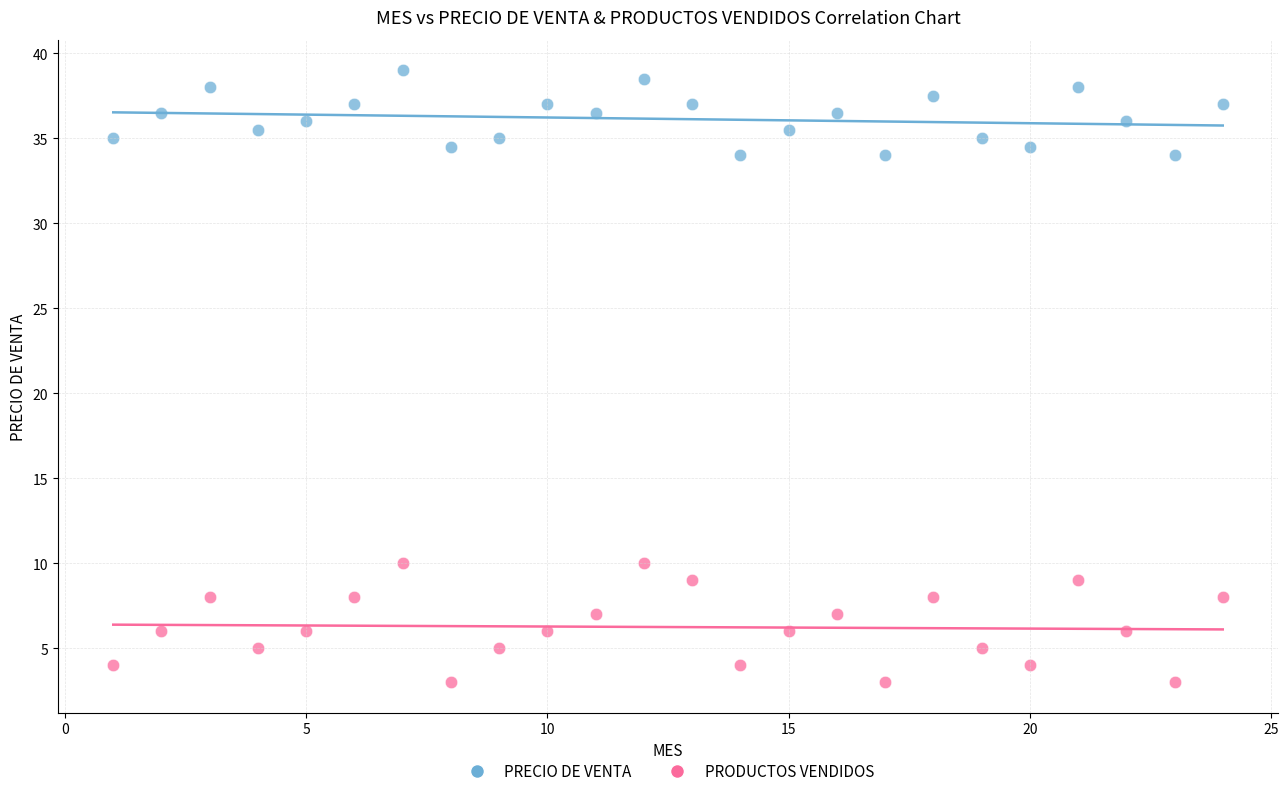

What are all the series names shown in the legend?

PRECIO DE VENTA, PRODUCTOS VENDIDOS